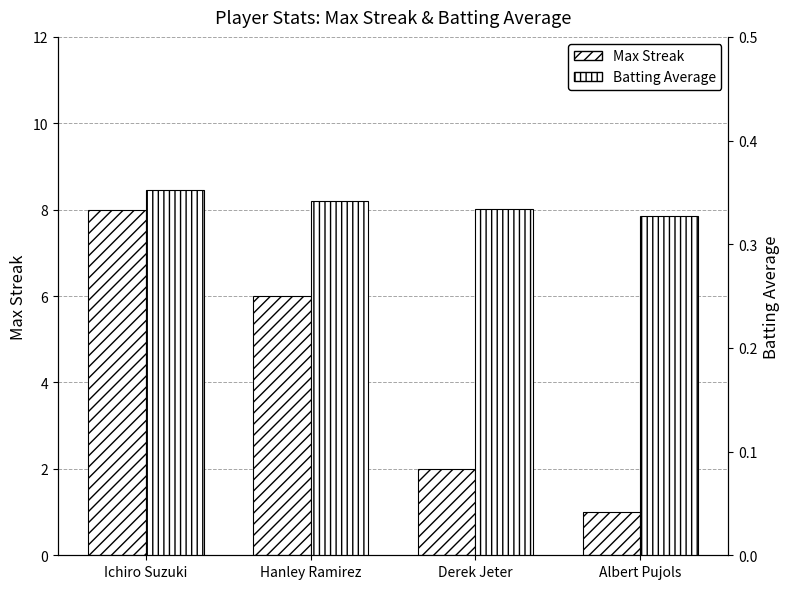

How many bars are there in each group?

2